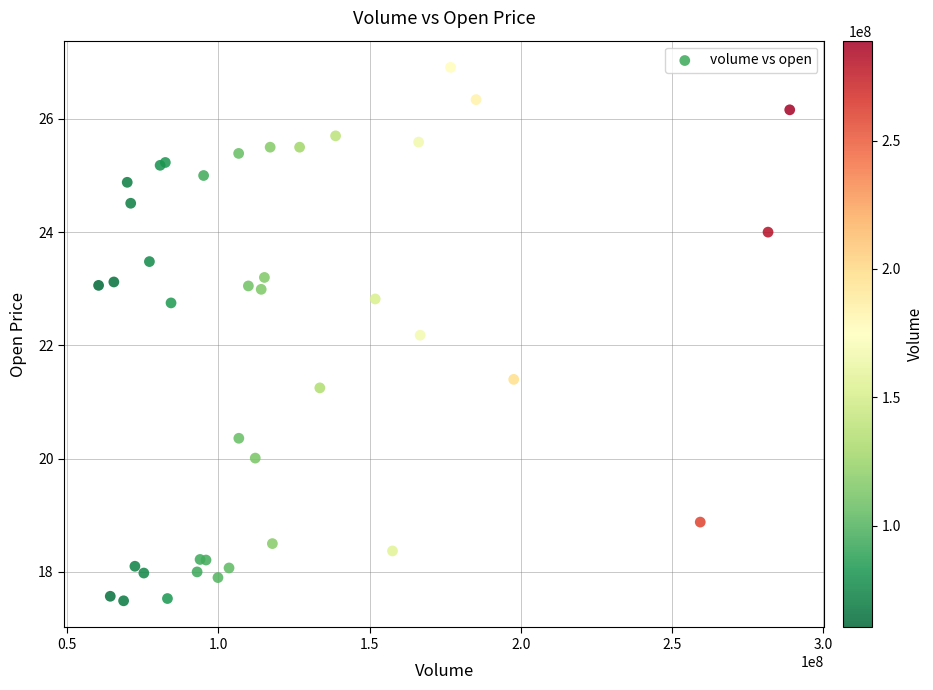

What Y value in the scatter plot is closest to 22?

22.2